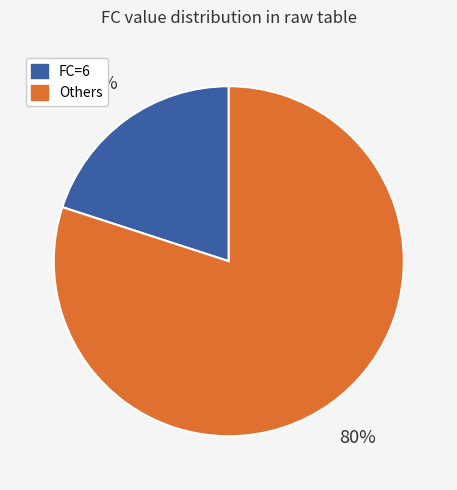

Does any single category account for the majority?

Yes